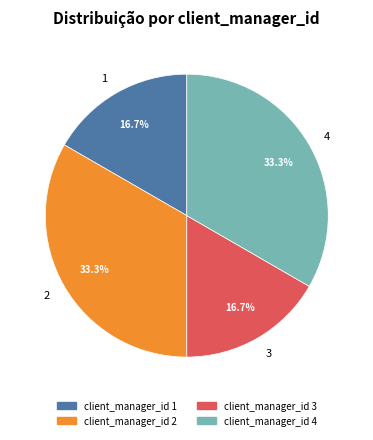

To the nearest percent, what is the difference between the largest and smallest slice percentages?

17%